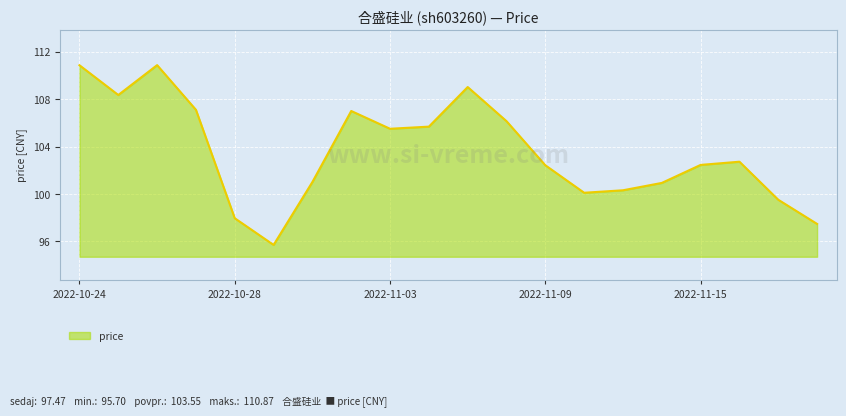

What is the average value?

103.6